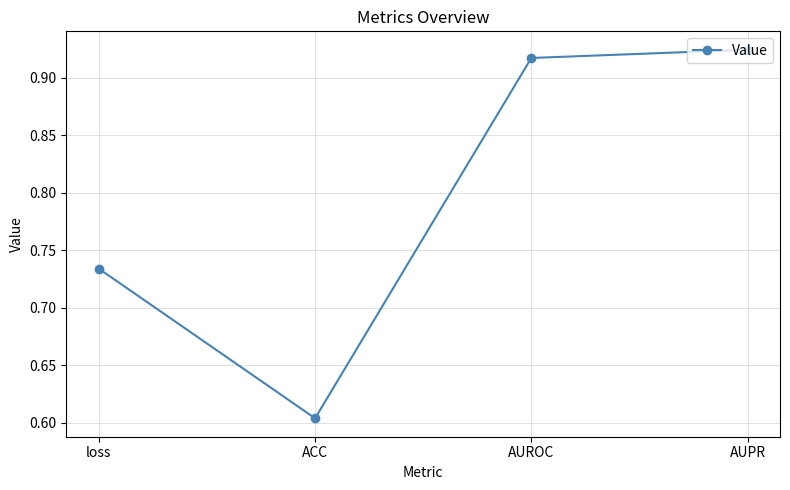

Where is the first local minimum?

ACC